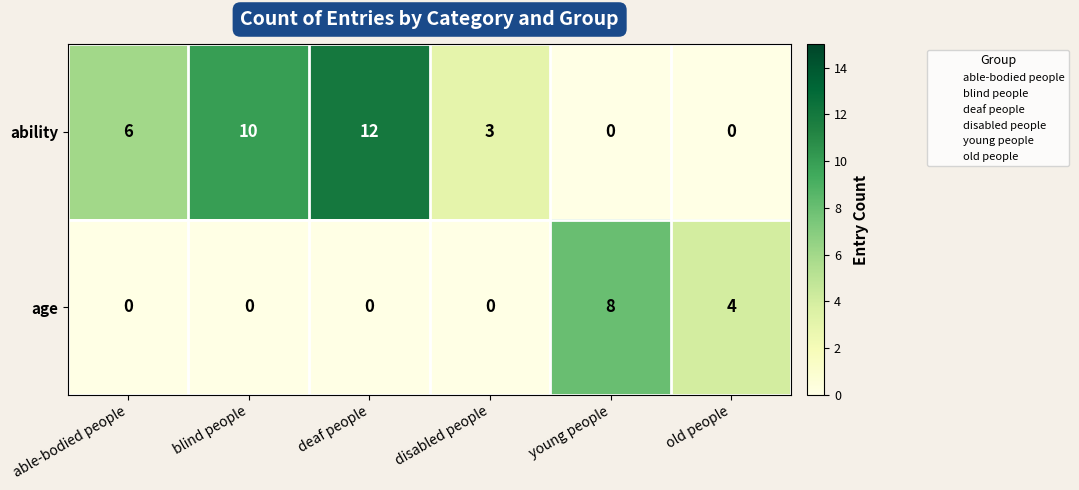

The value of age at able-bodied people is 0. True or false?

True